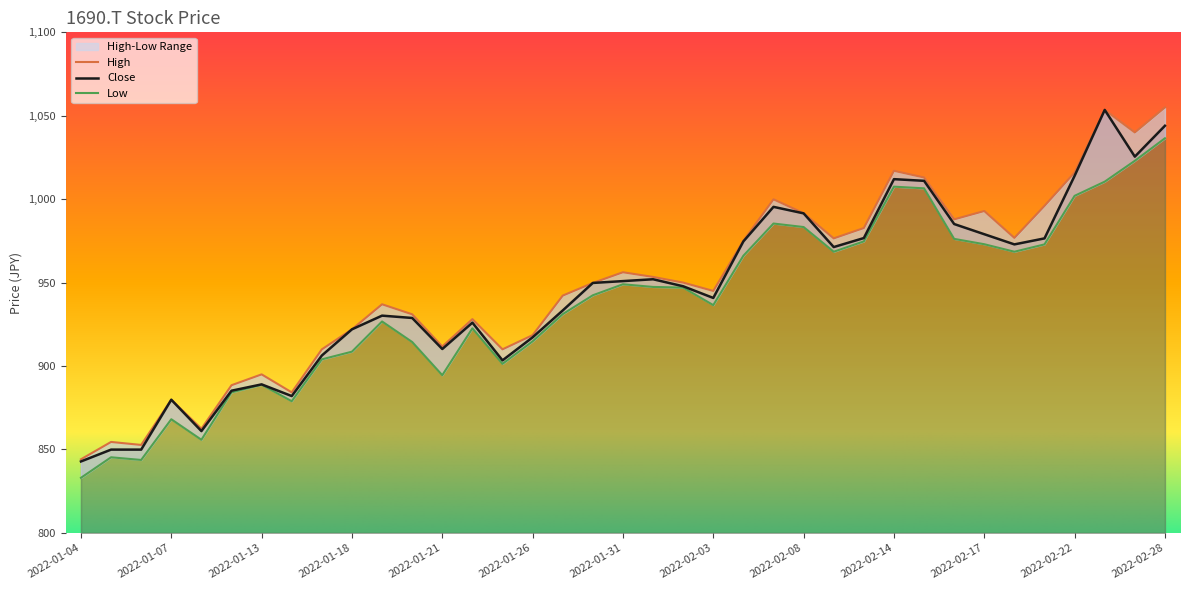

The High series shows 1561.2 at 2022-01-25. True or false?

False